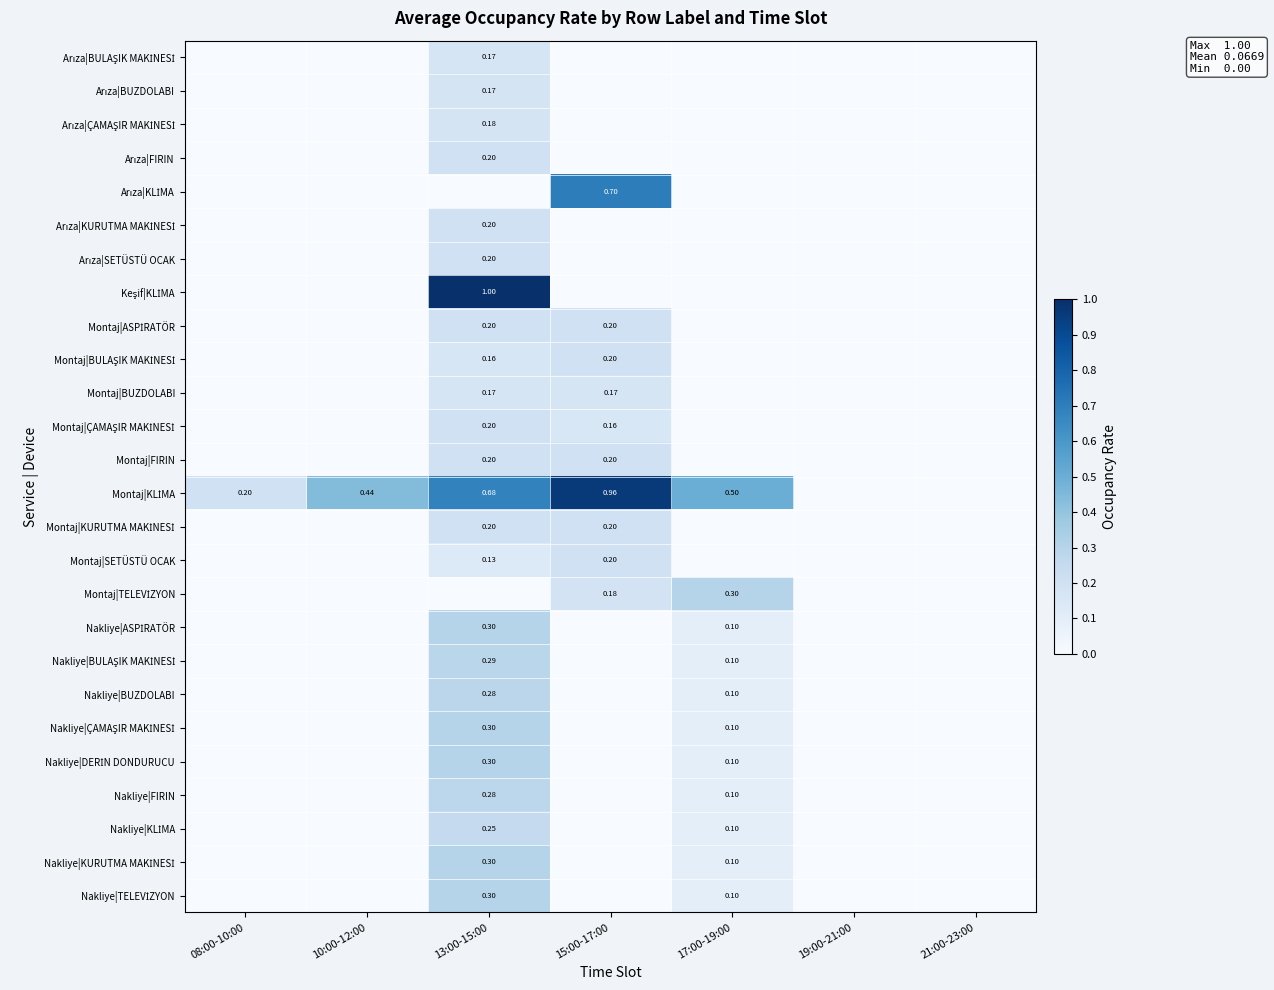

What is the greatest value displayed?

1.0